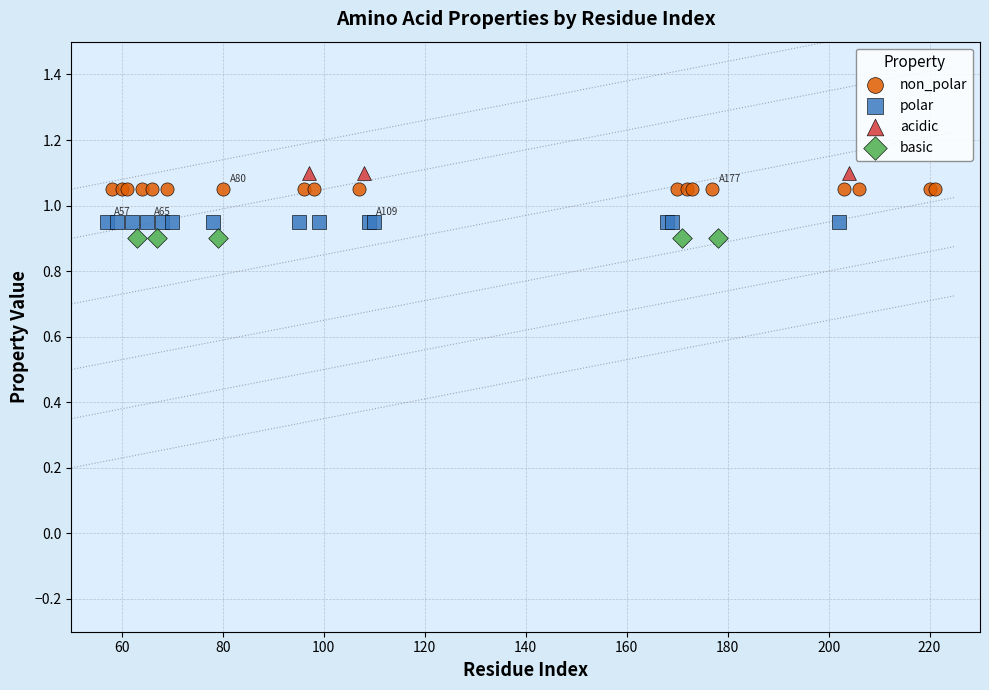

What are all the series names shown in the legend?

non_polar, polar, acidic, basic